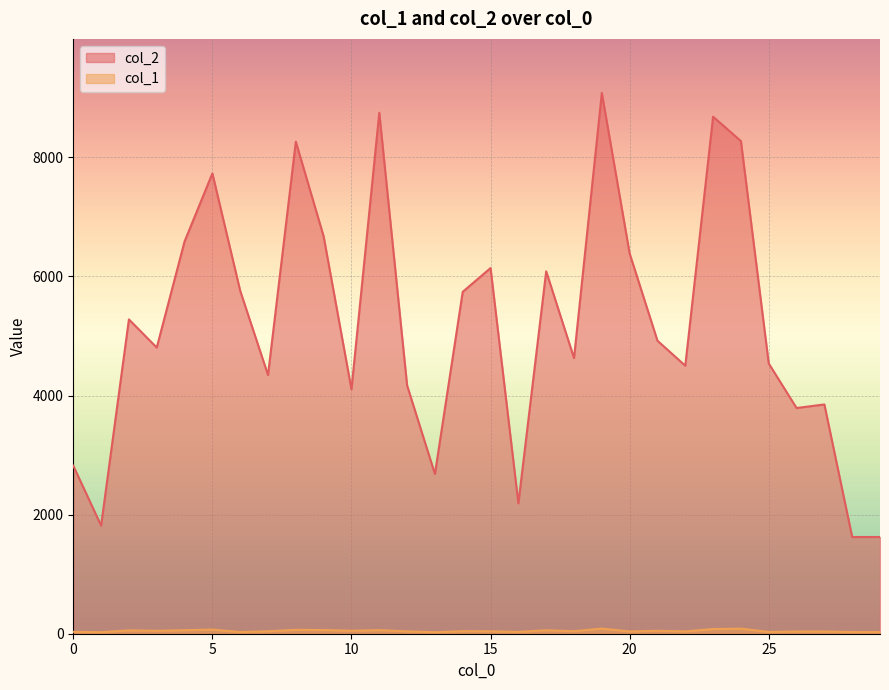

The col_2 series shows 460 at 29. True or false?

False